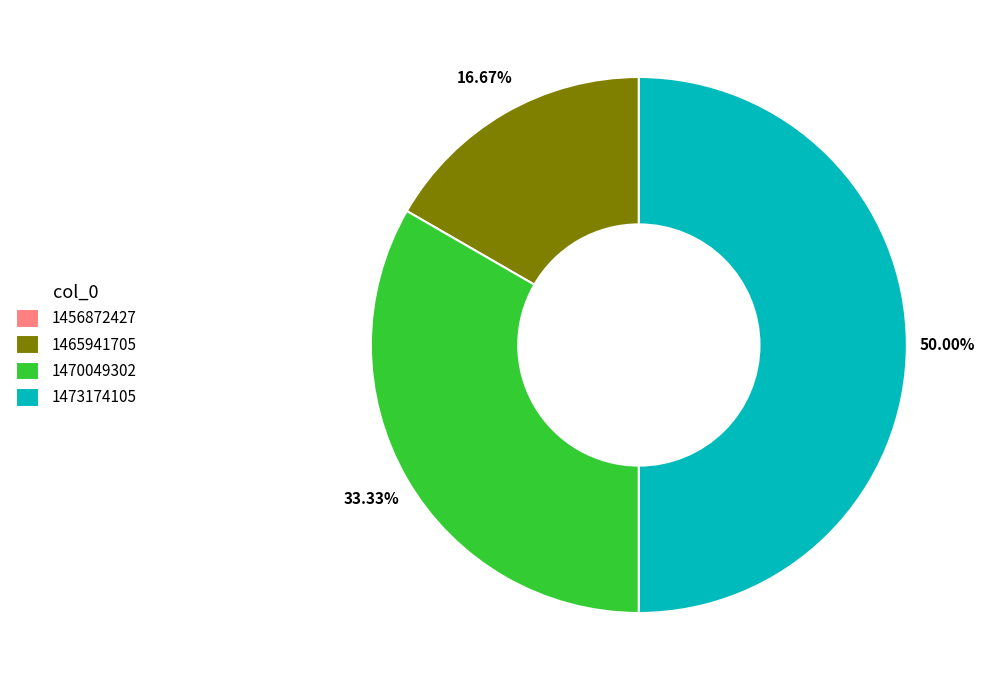

Which has a higher value, 1465941705 or 1473174105?

1473174105